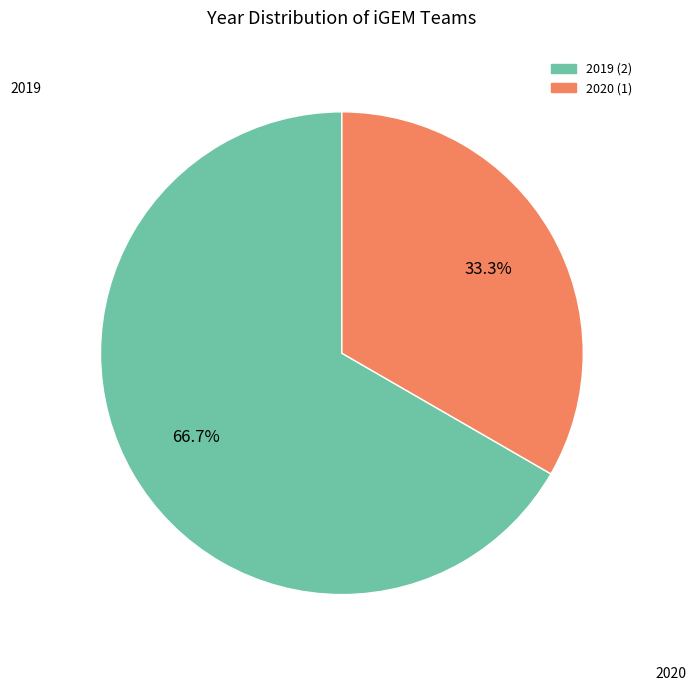

Is there any slice that represents more than half of the pie?

Yes